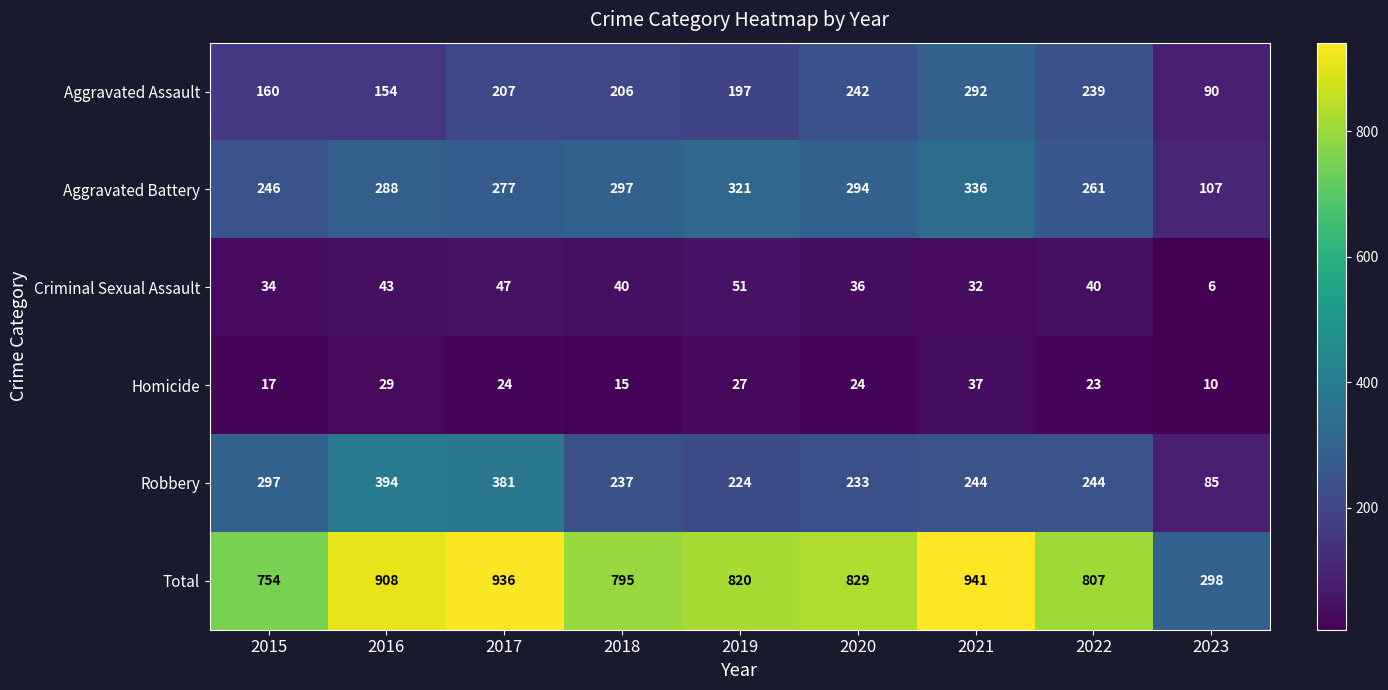

Where is Aggravated Battery nearest to the value 221?

2015